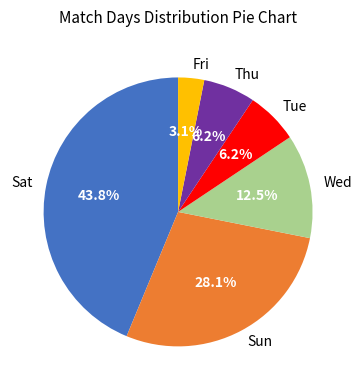

Is there a majority slice in this chart?

No